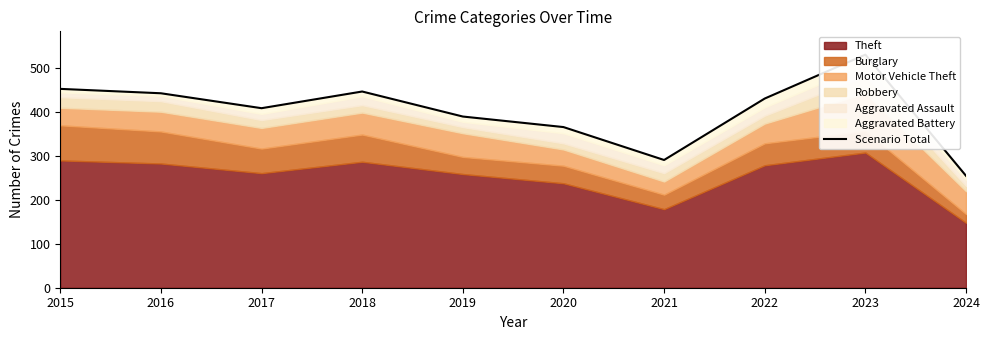

What is the difference between the second highest and second lowest values?

162